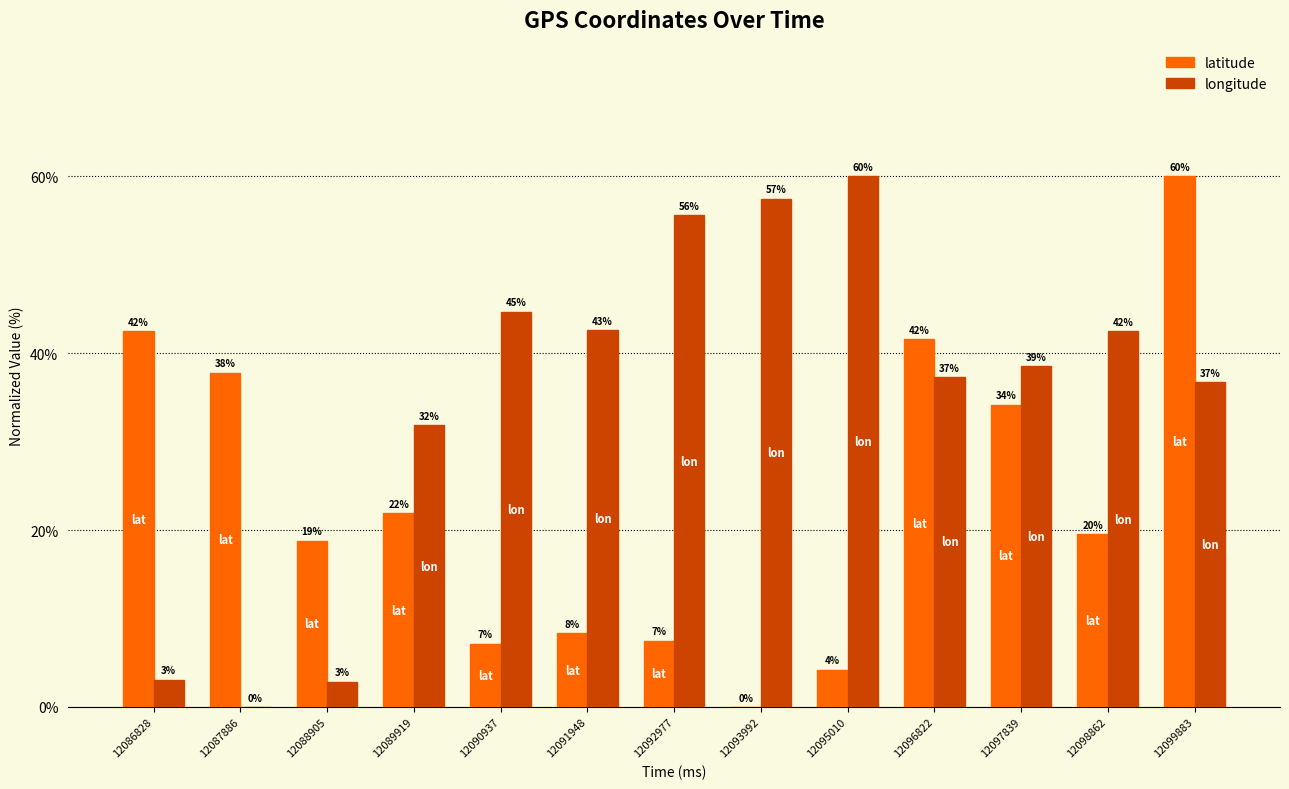

Between 12092977 and 12095010, which series saw the biggest shift?

longitude